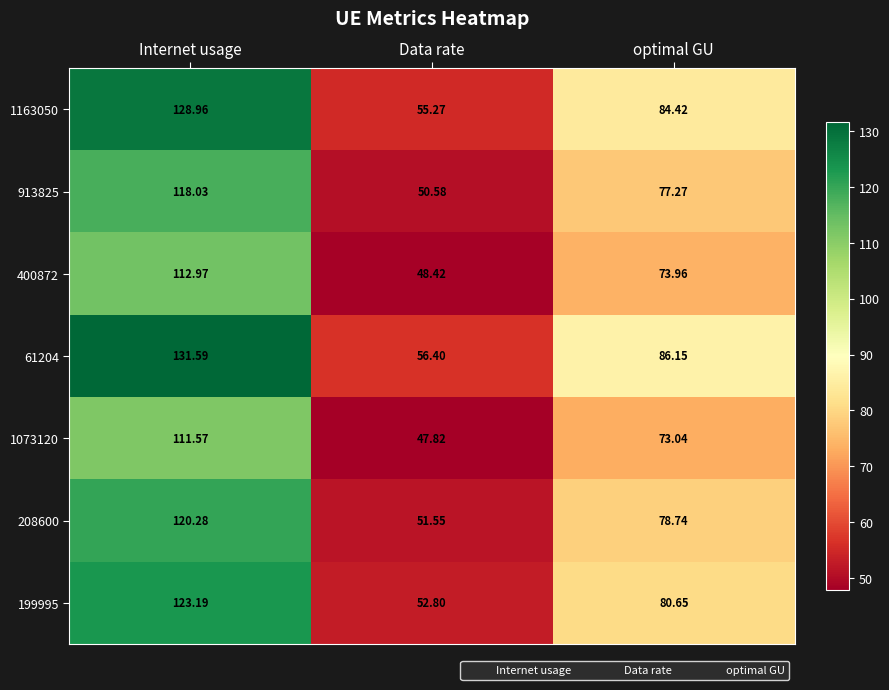

What is the minimum value shown in the chart?

47.8